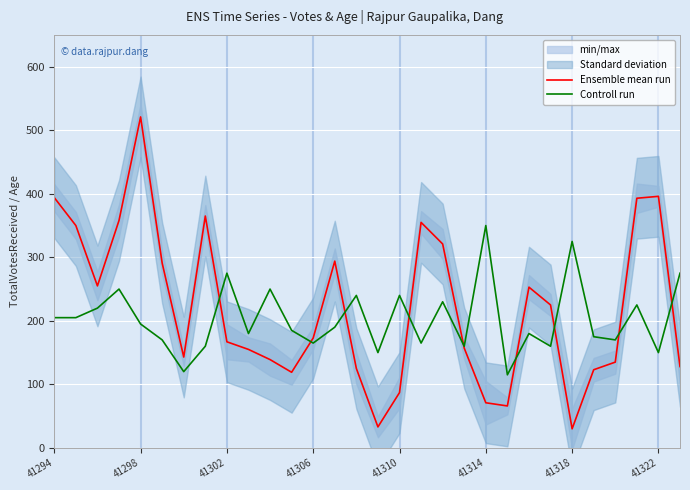

The Controll run series shows 195 at 41298. True or false?

True